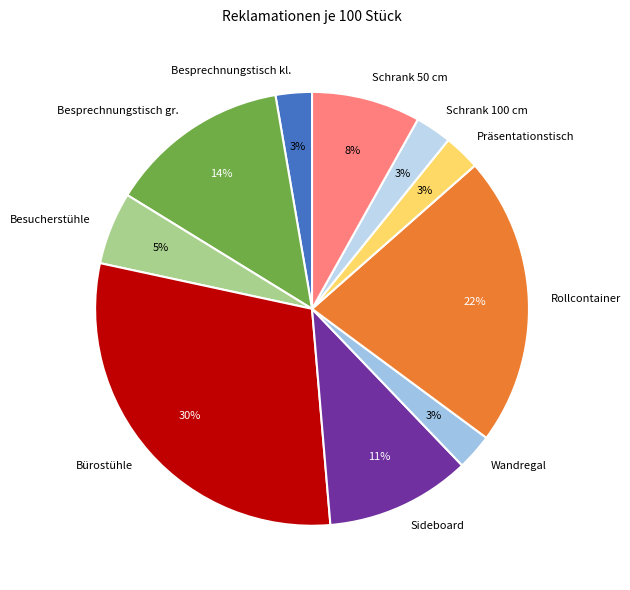

To the nearest percent, what is the average slice percentage?

10%